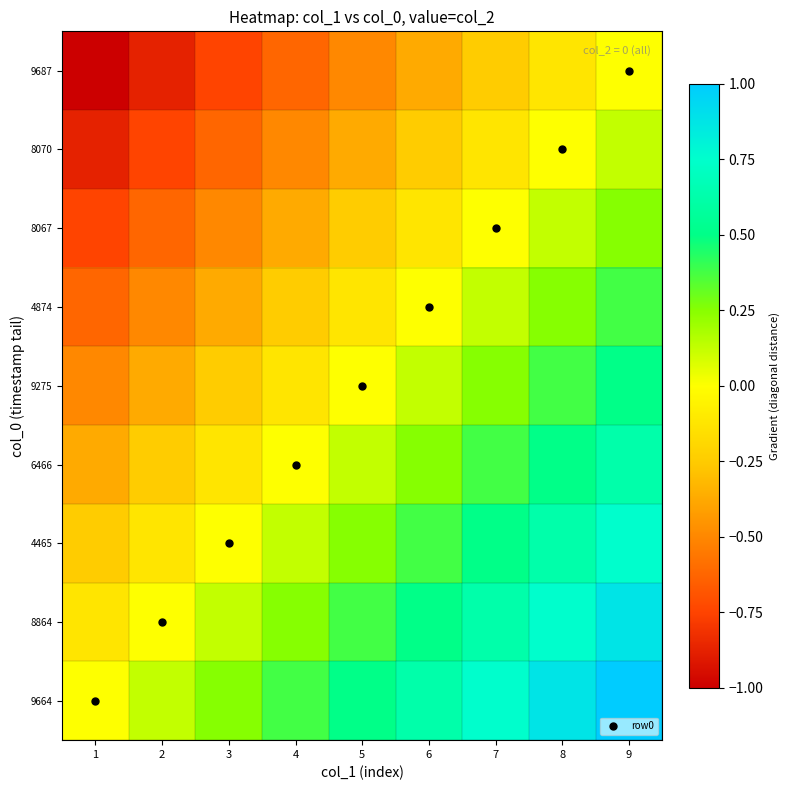

Which series has the largest range (max minus min)?

9664